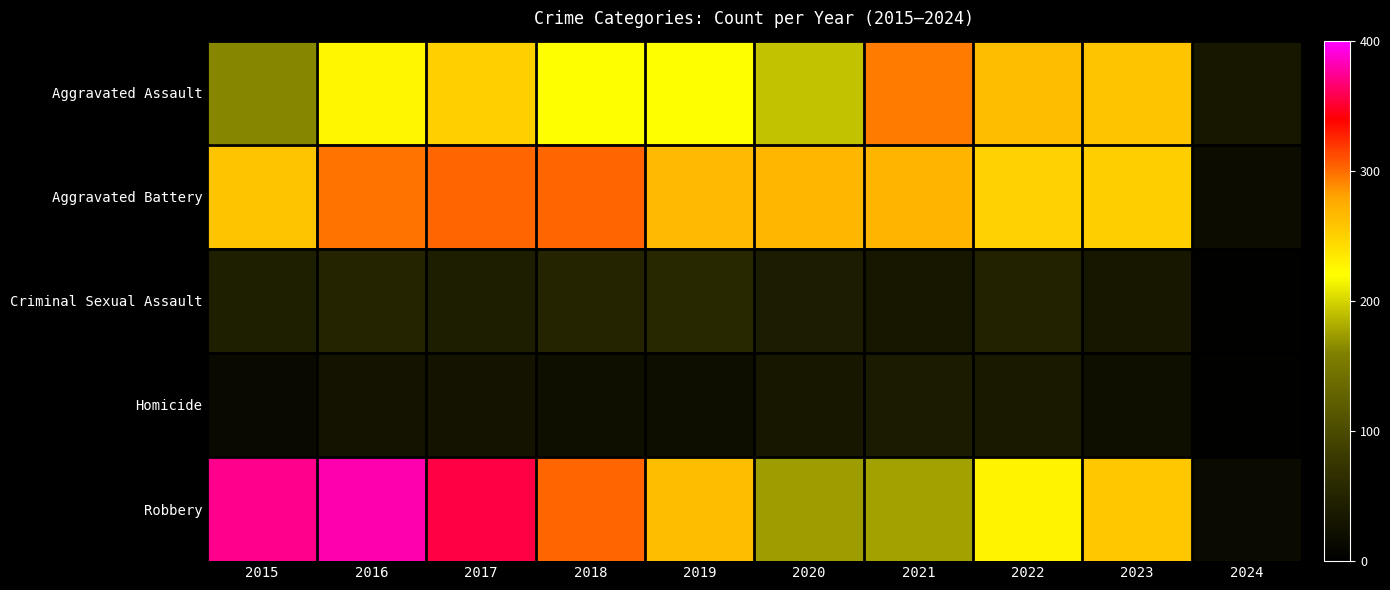

Reading right to left, extract all data points from this chart.

Aggravated Assault: 2024=34	2023=258	2022=264	2021=295	2020=192	2019=220	2018=220	2017=251	2016=225	2015=164
Aggravated Battery: 2024=18	2023=253	2022=249	2021=270	2020=268	2019=267	2018=302	2017=303	2016=298	2015=259
Criminal Sexual Assault: 2024=3	2023=34	2022=47	2021=33	2020=40	2019=55	2018=51	2017=41	2016=51	2015=43
Homicide: 2024=2	2023=22	2022=35	2021=38	2020=34	2019=21	2018=23	2017=27	2016=28	2015=13
Robbery: 2024=15	2023=257	2022=227	2021=175	2020=174	2019=263	2018=302	2017=356	2016=381	2015=372